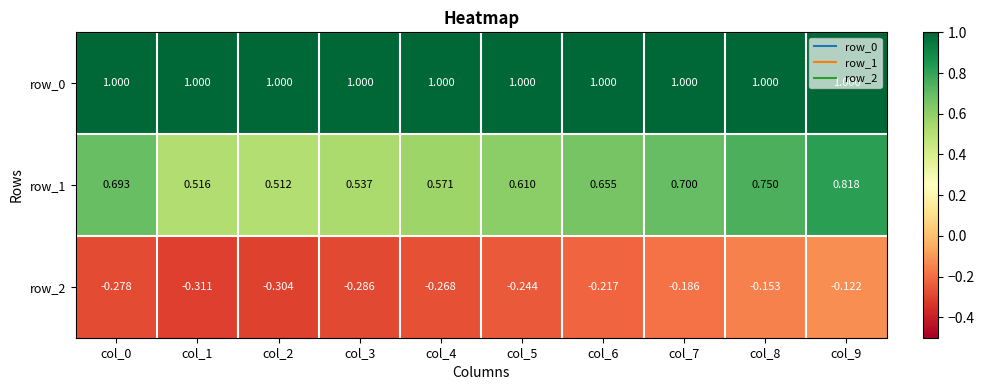

List the labels in order of row_2 value, largest first.

col_9, col_8, col_7, col_6, col_5, col_4, col_0, col_3, col_2, col_1